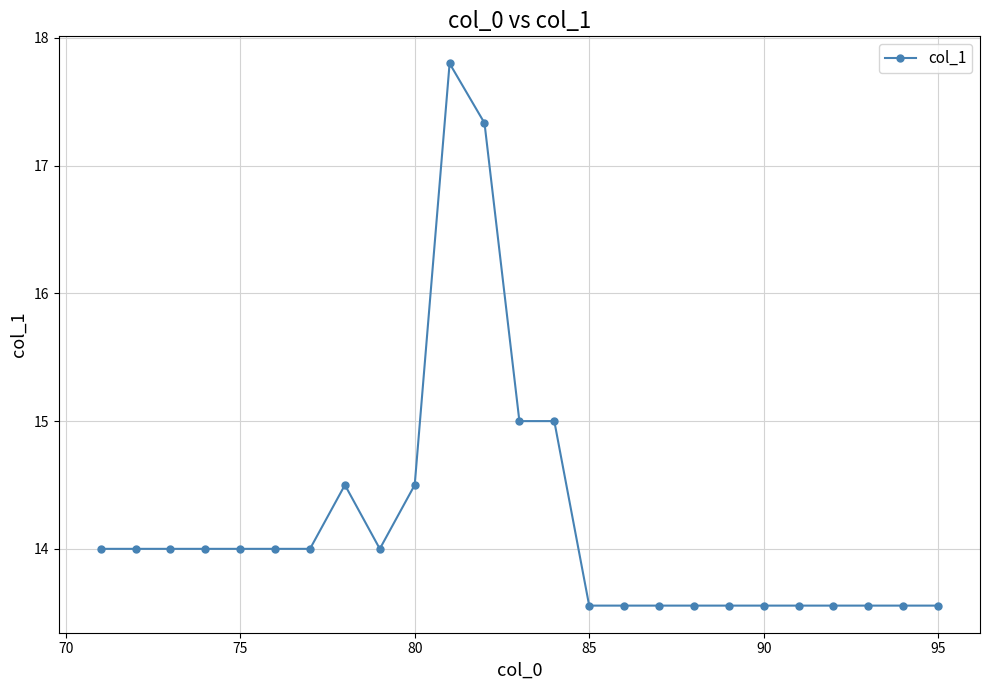

What is the difference between the second highest and second lowest values?

3.8